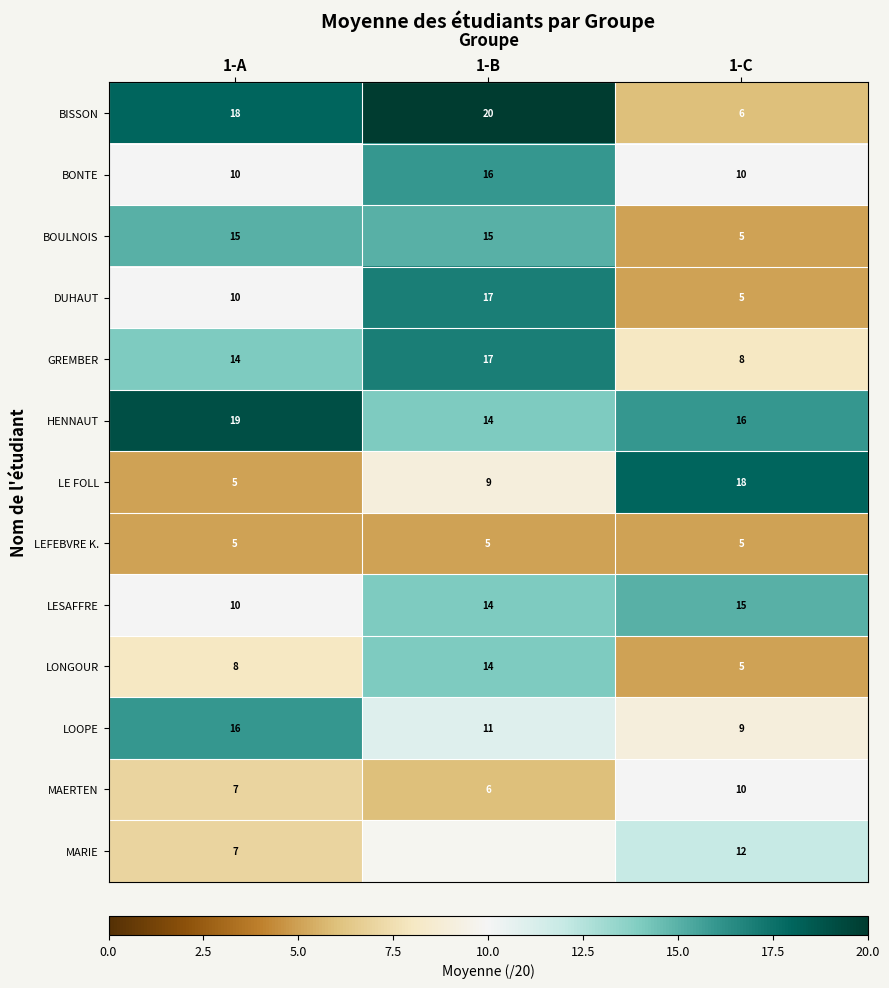

What is the approximate value of DUHAUT at 1-B, to the nearest 5?

15